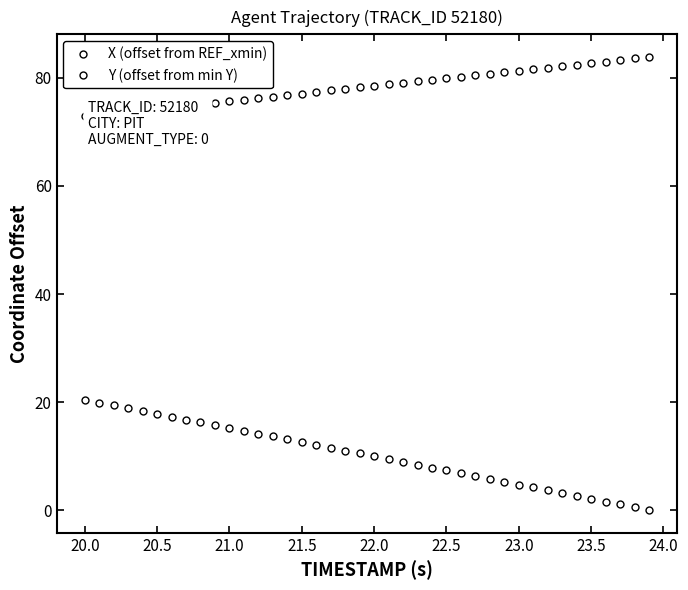

How many data points does each series have?

40